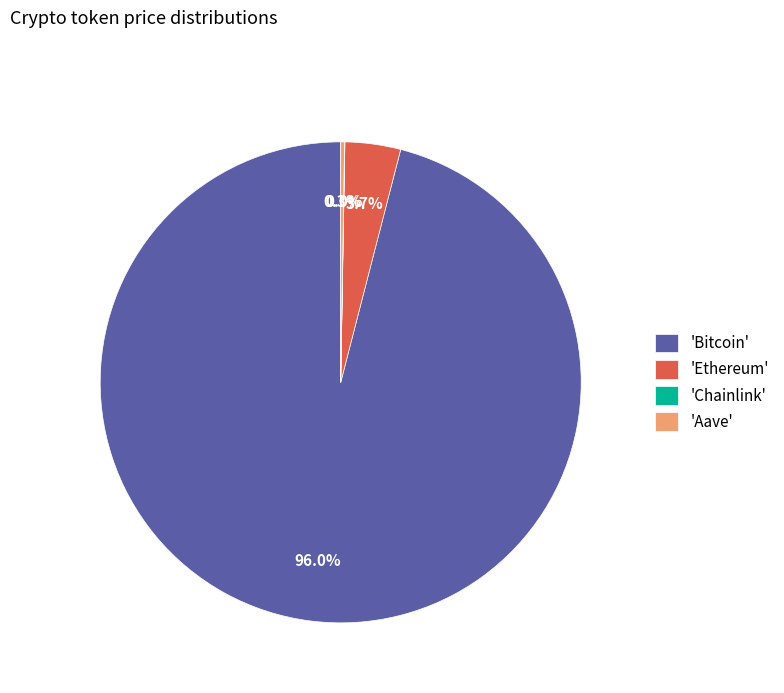

What is the largest slice in the pie chart?

'Bitcoin'